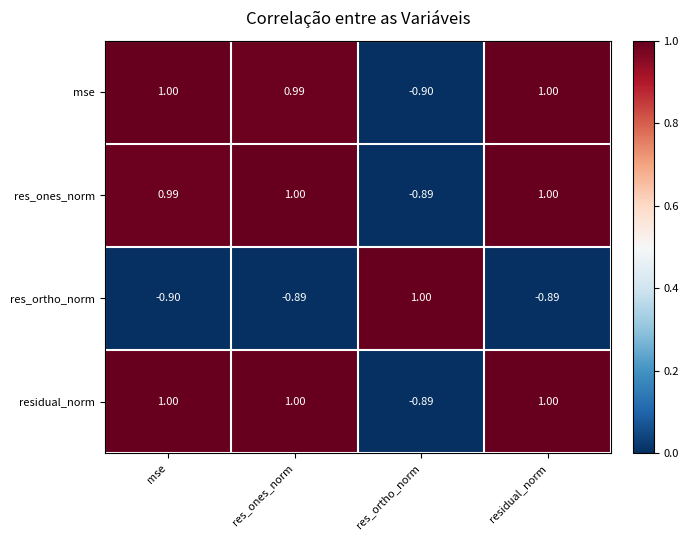

Which category has the lowest value in the residual_norm series?

res_ortho_norm